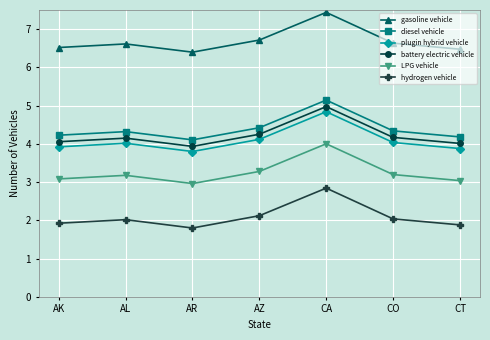

Is it true that diesel vehicle equals 4.1 at AR?

True